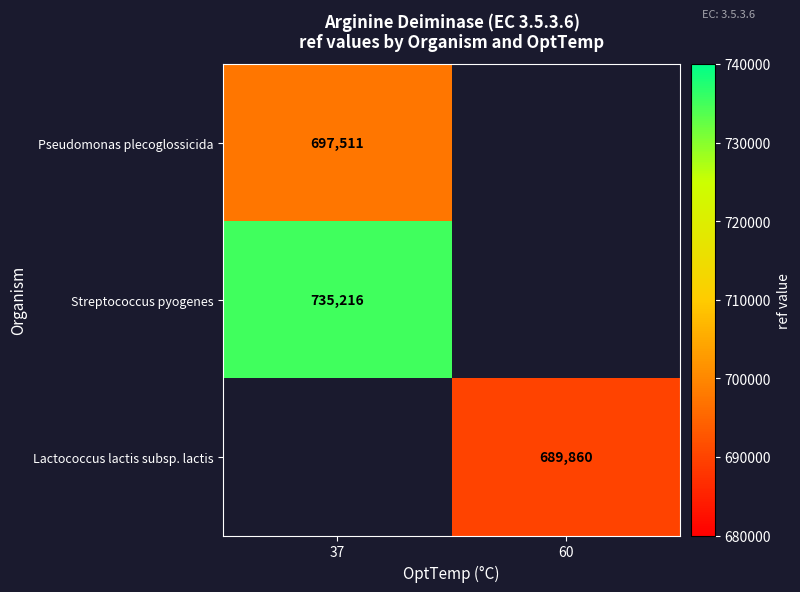

The Lactococcus lactis subsp. lactis series shows 1026212 at 60. True or false?

False